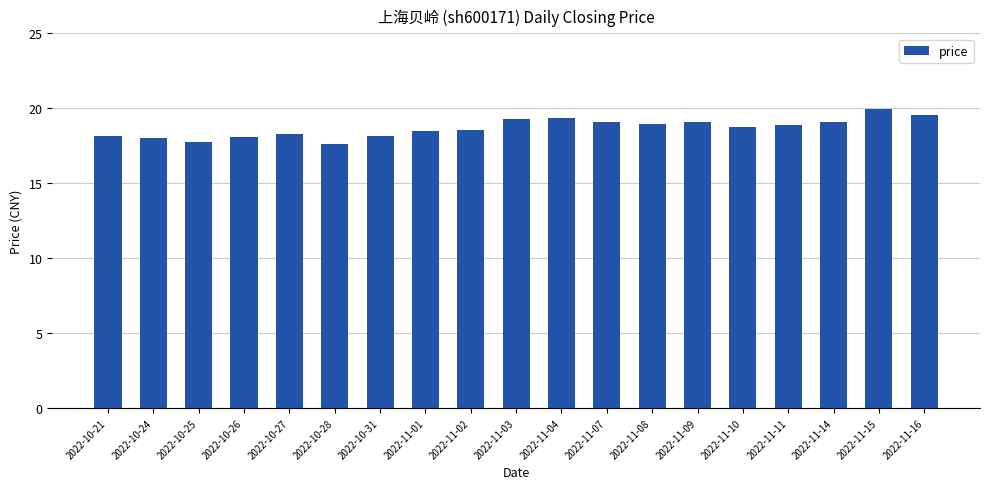

What is the smallest value displayed?

17.6